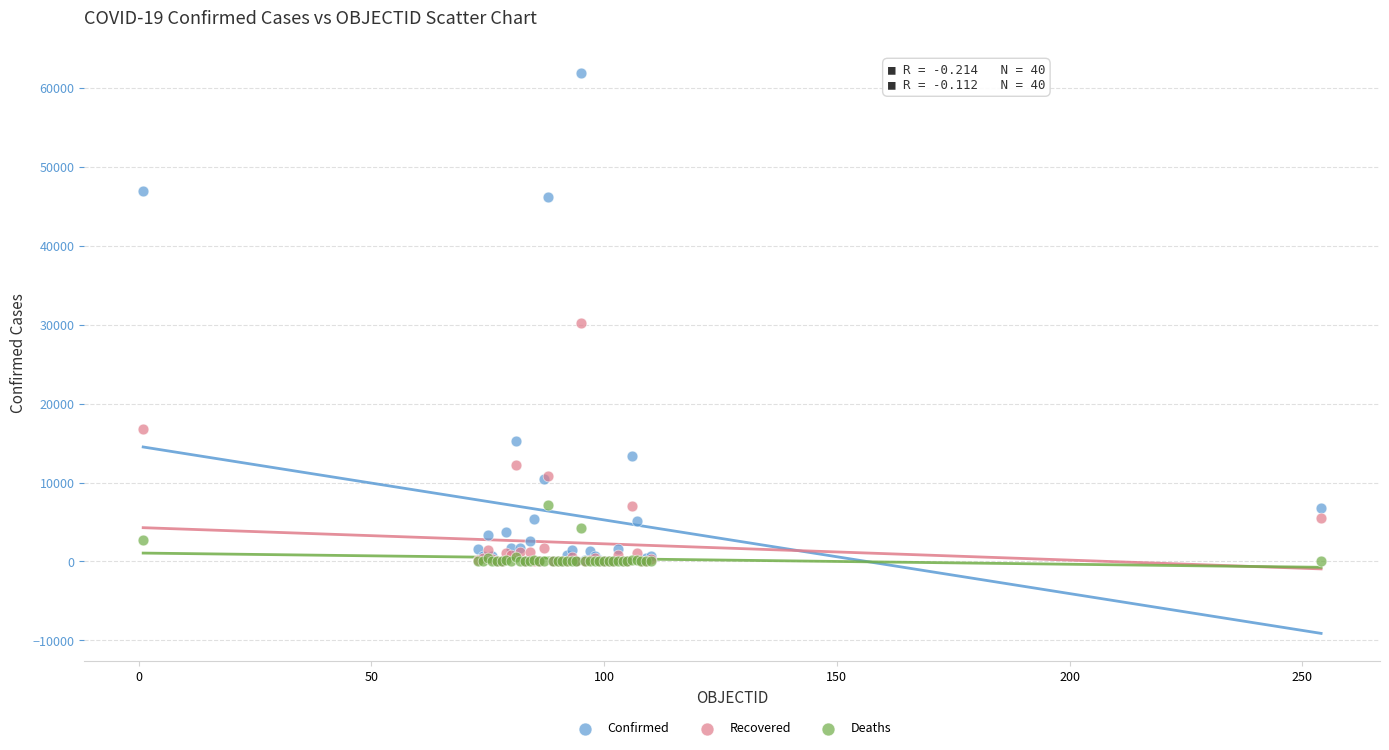

Which series has the largest Y range (max minus min)?

Confirmed